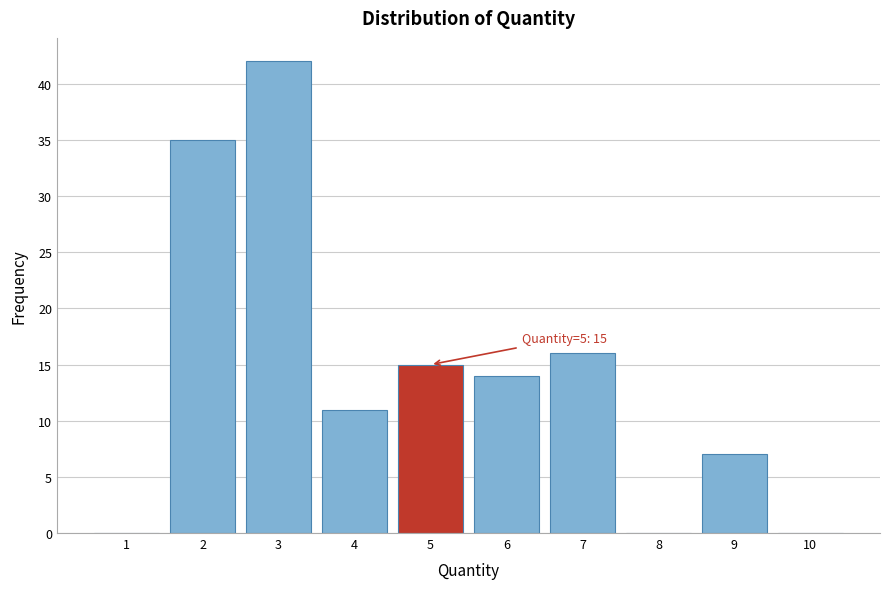

Over which range of the x-axis is the bar tallest?

2.5 to 3.5